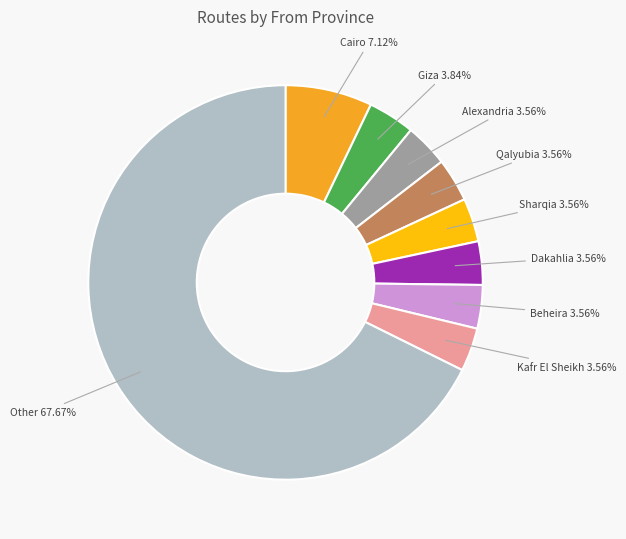

Is there a majority slice in this chart?

Yes